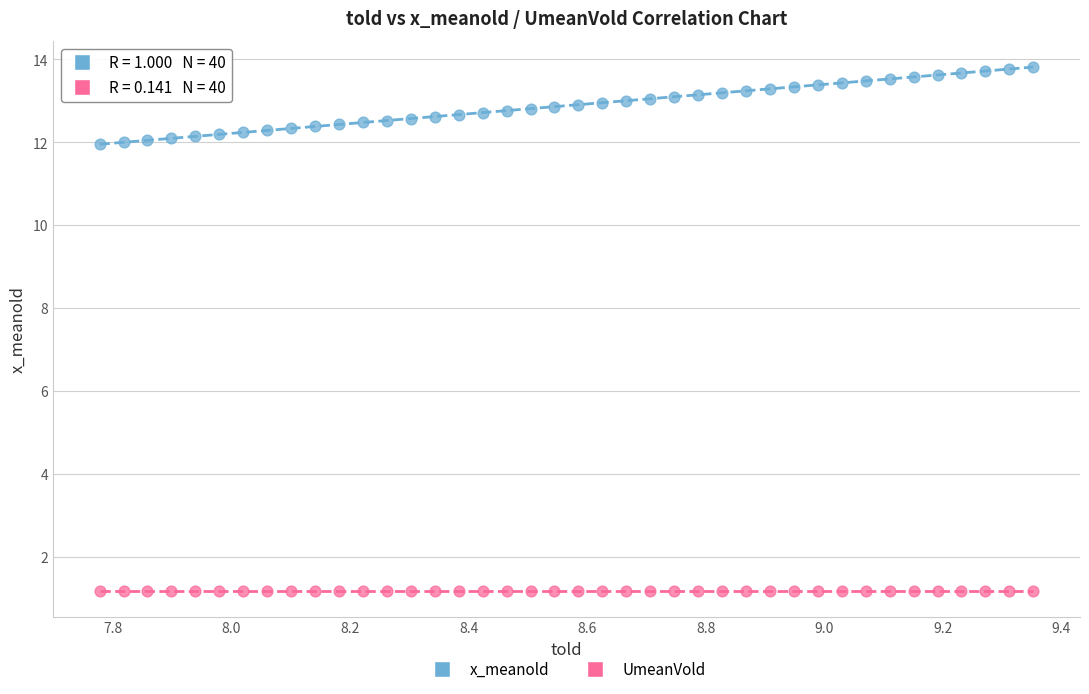

Which series reaches the minimum Y coordinate?

UmeanVold